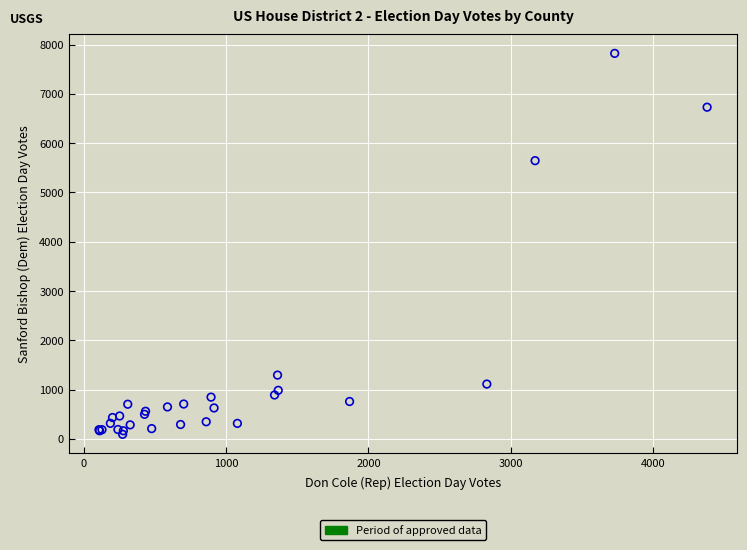

What Y value in the scatter plot is closest to 3957?

5646